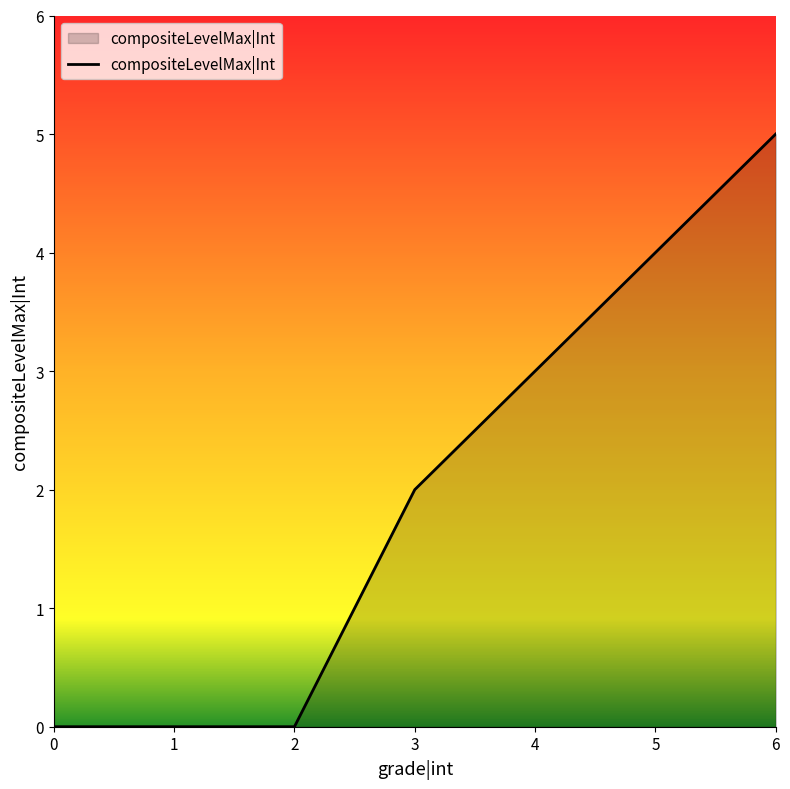

What is the difference between the values at 4 and 0?

3